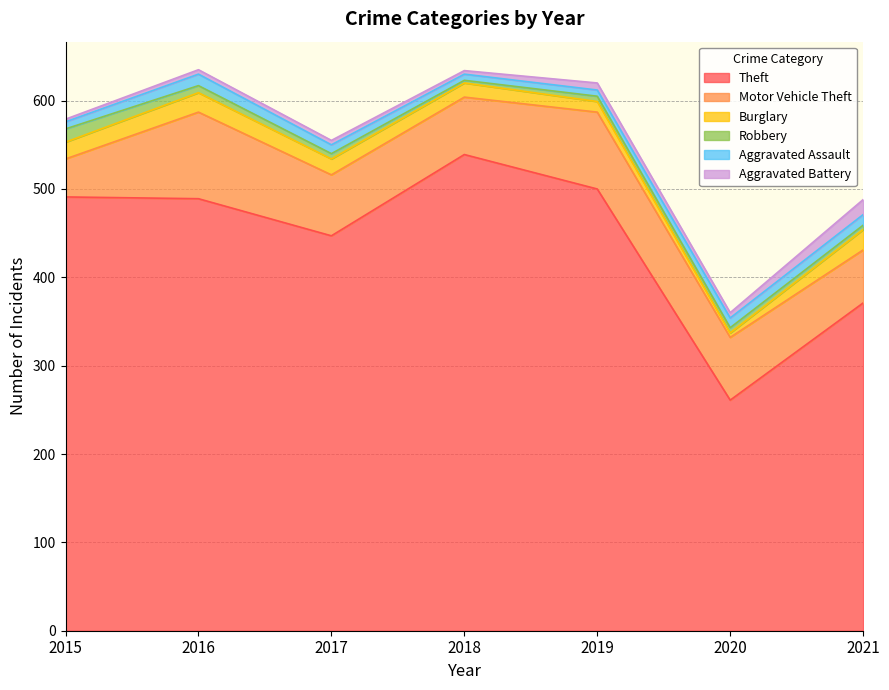

Which series has the widest spread of values?

Theft